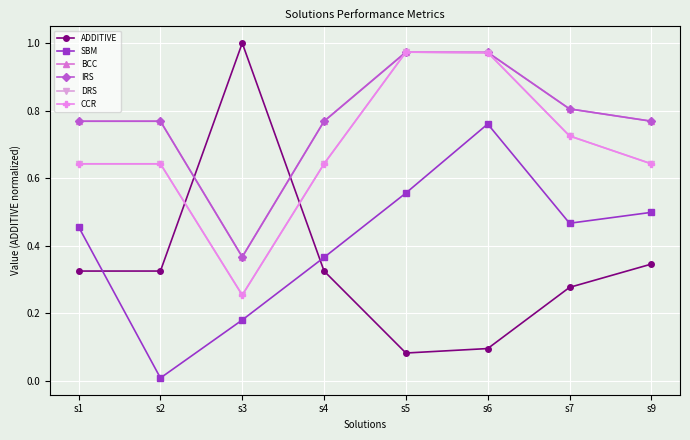

What is the difference between the maximum and minimum values in the SBM series?

0.8